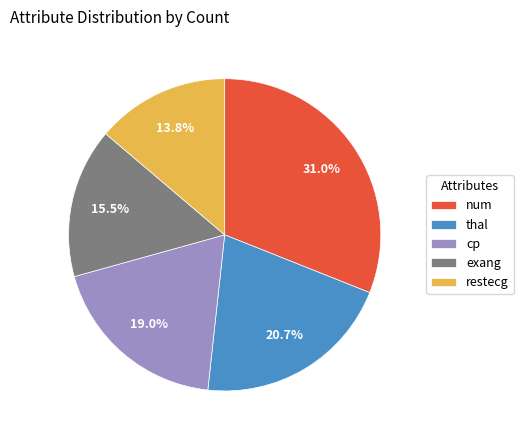

Rank the categories by value from lowest to highest.

restecg, exang, cp, thal, num